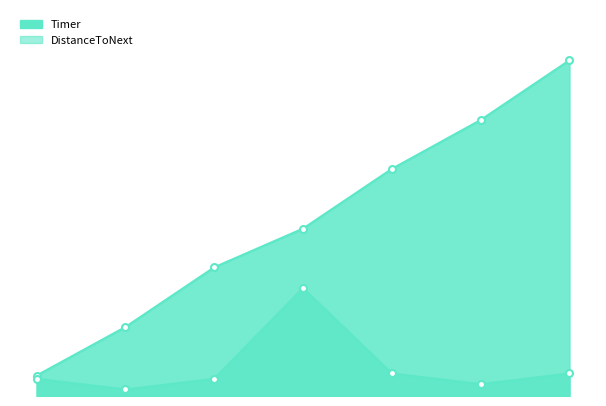

The DistanceToNext series shows 0.4 at 2. True or false?

False